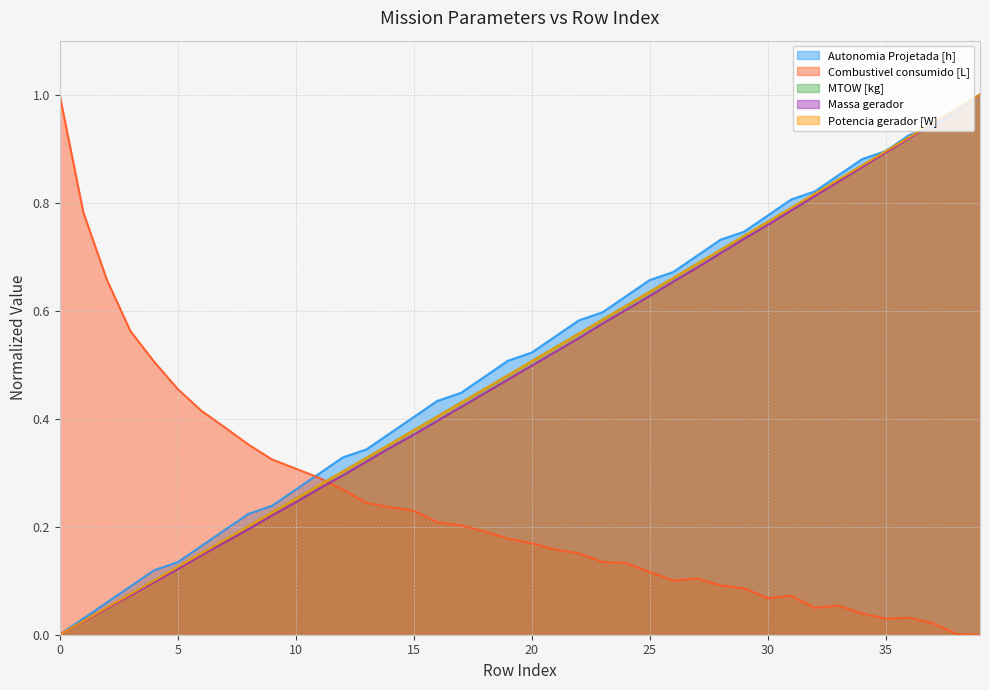

How many categories are shown in the chart?

40